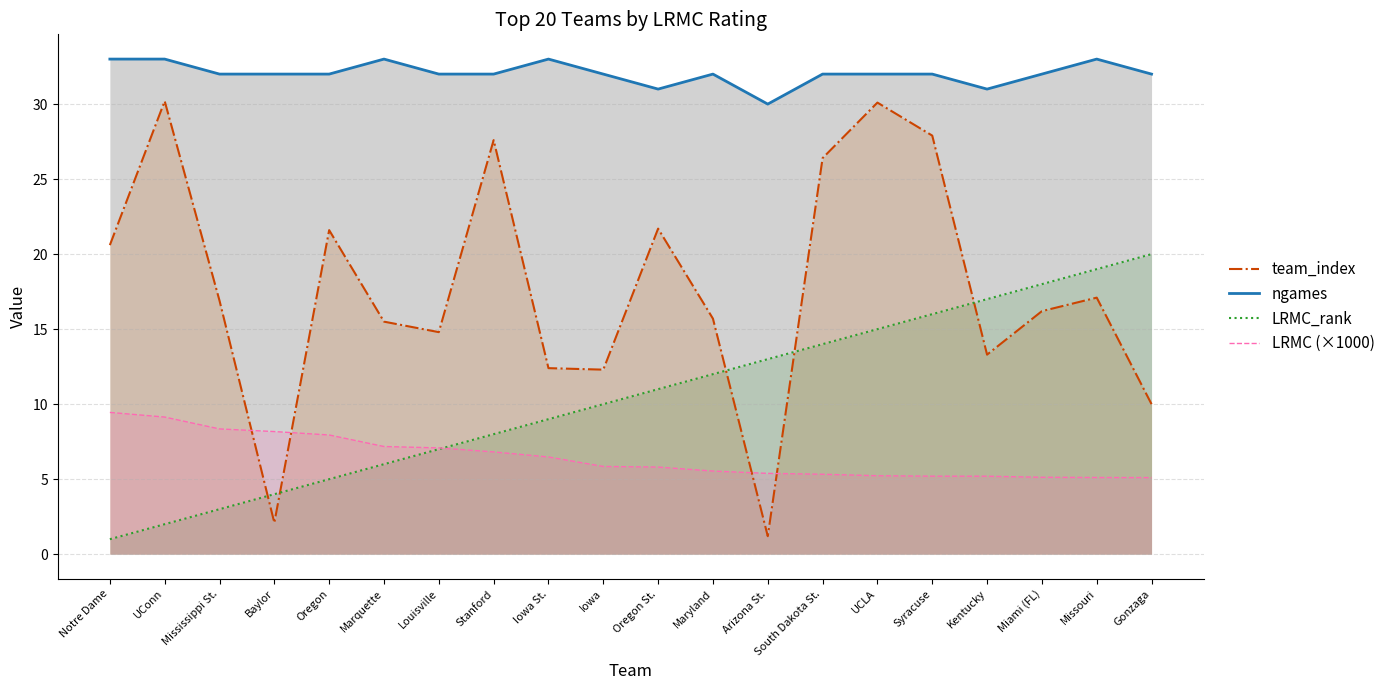

At how many categories does at least one series exceed 20?

20